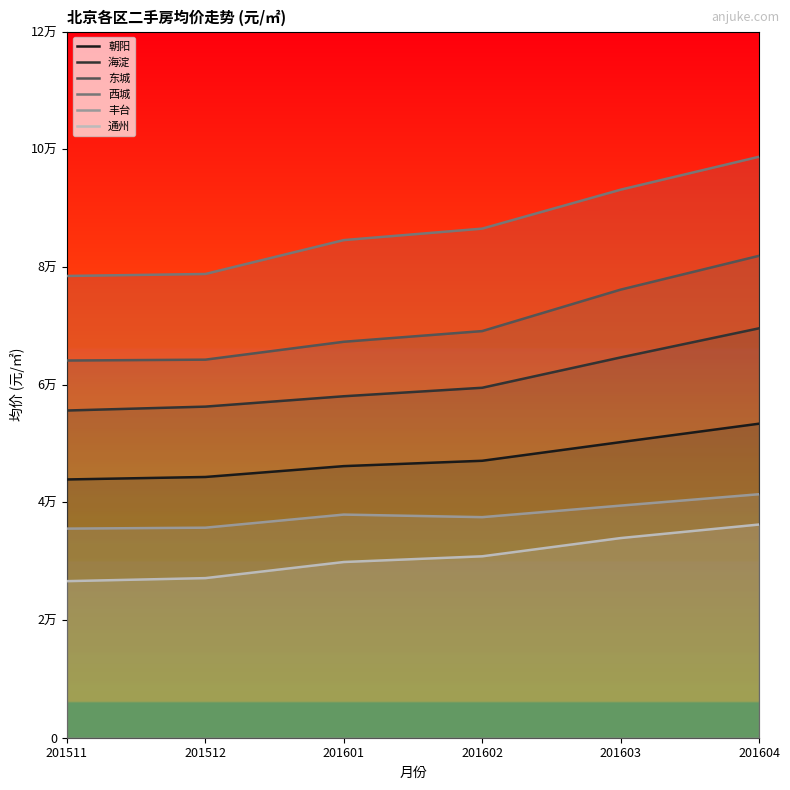

Reading right to left, transcribe all the data shown in this chart.

朝阳: 53363	50231	47062	46153	44308	43887
海淀: 69570	64622	59469	58025	56264	55602
东城: 81890	76142	69099	67284	64244	64099
西城: 98723	93125	86510	84561	78804	78466
丰台: 41377	39442	37481	37917	35691	35533
通州: 36229	33926	30828	29858	27121	26606